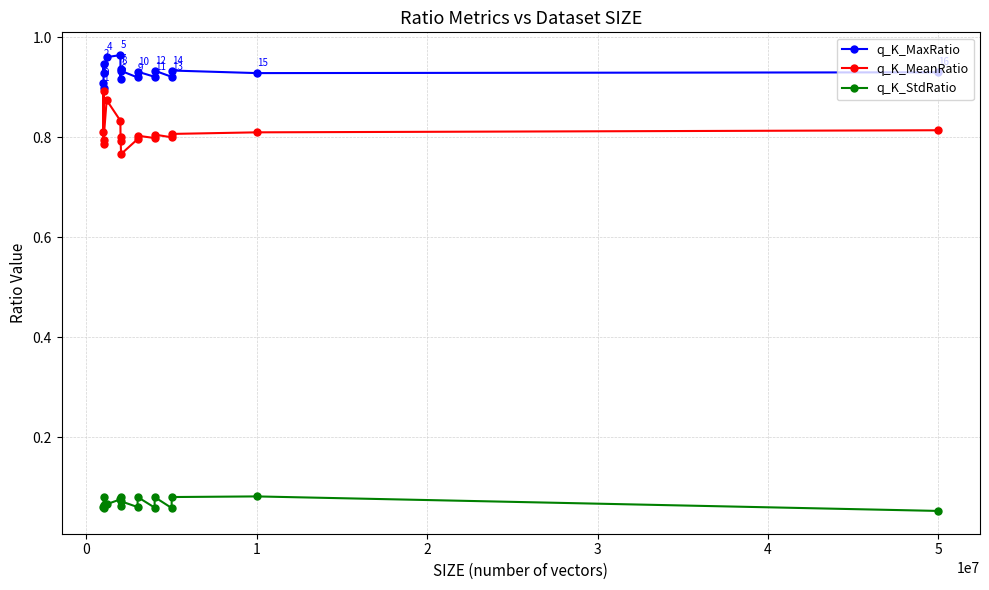

At which category is the sum across all series the highest?

3